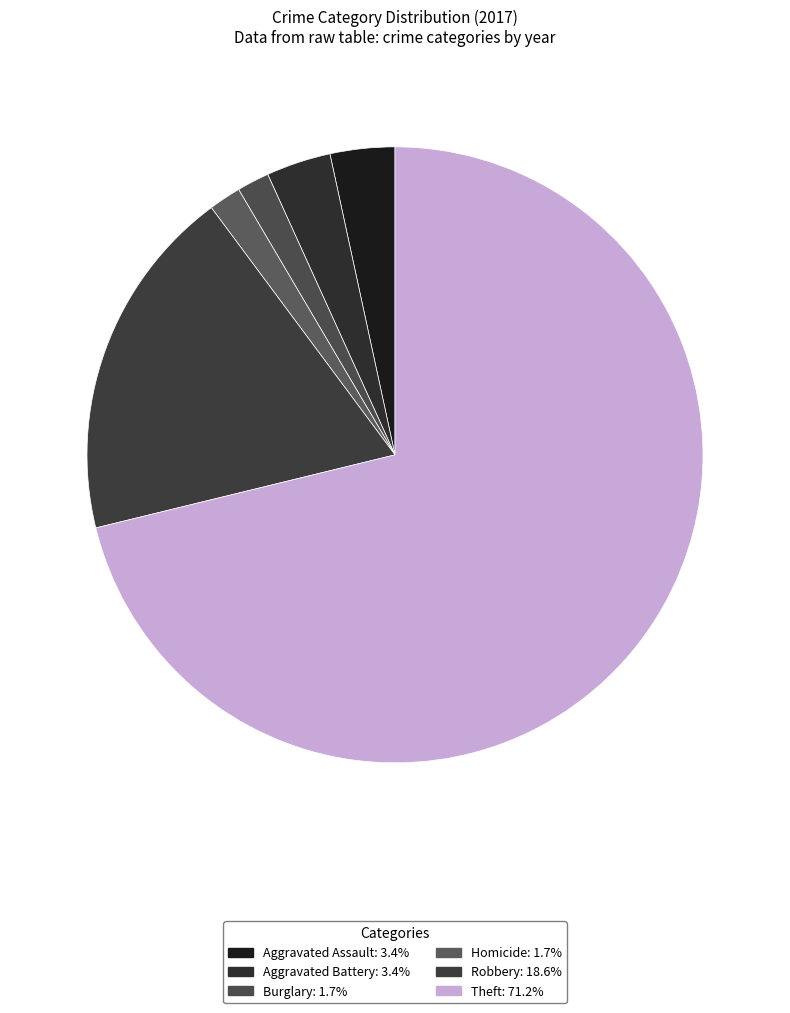

Count the number of slices in the pie.

6